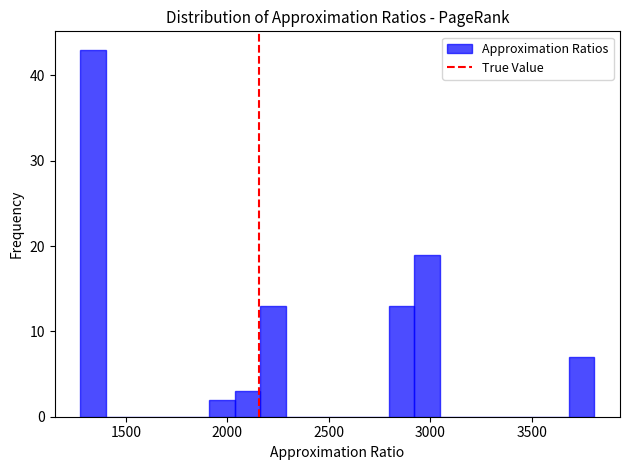

Around what value on the x-axis is the tallest bar? Give the approximate position of its centre, as read against the axis.

1350